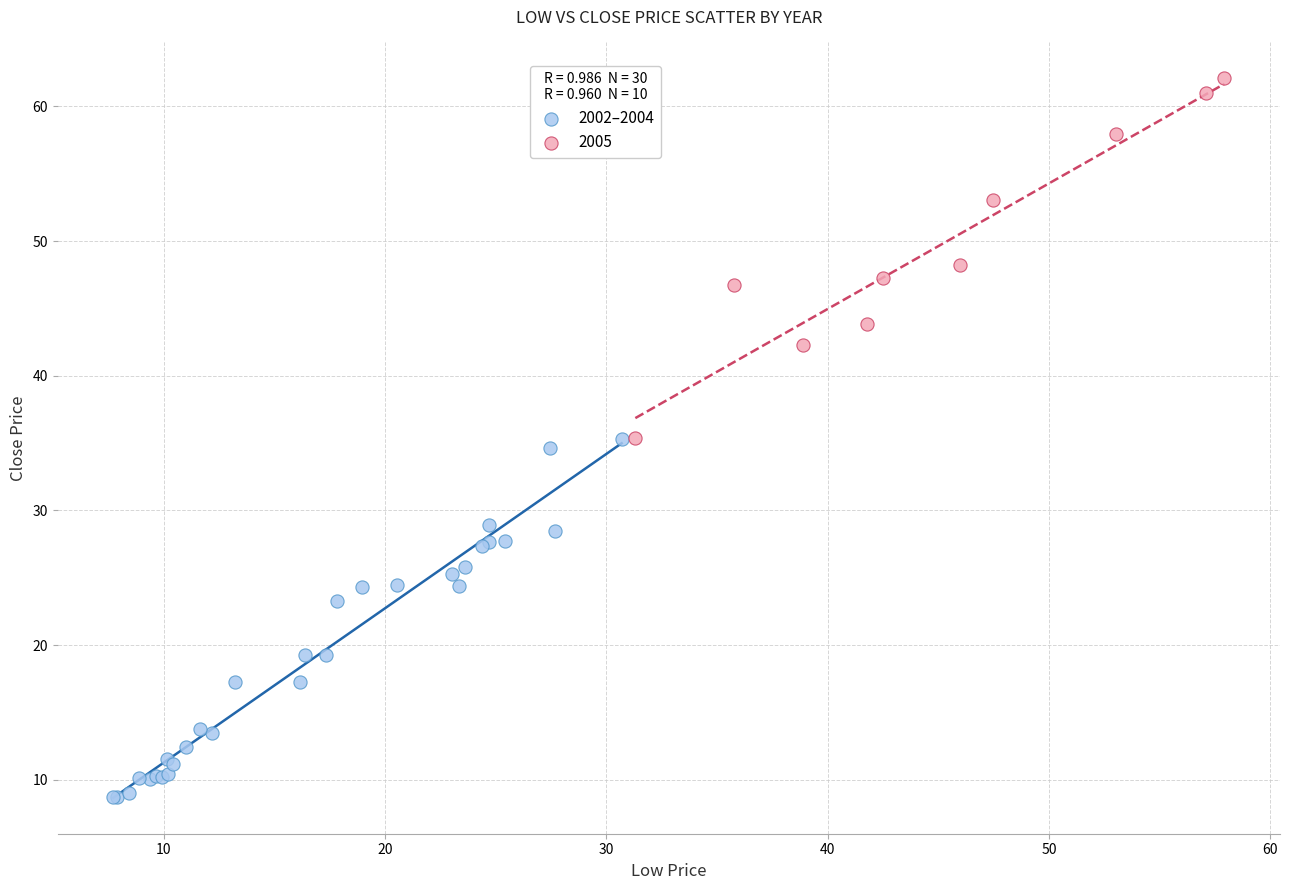

Which series reaches the minimum Y coordinate?

2002–2004